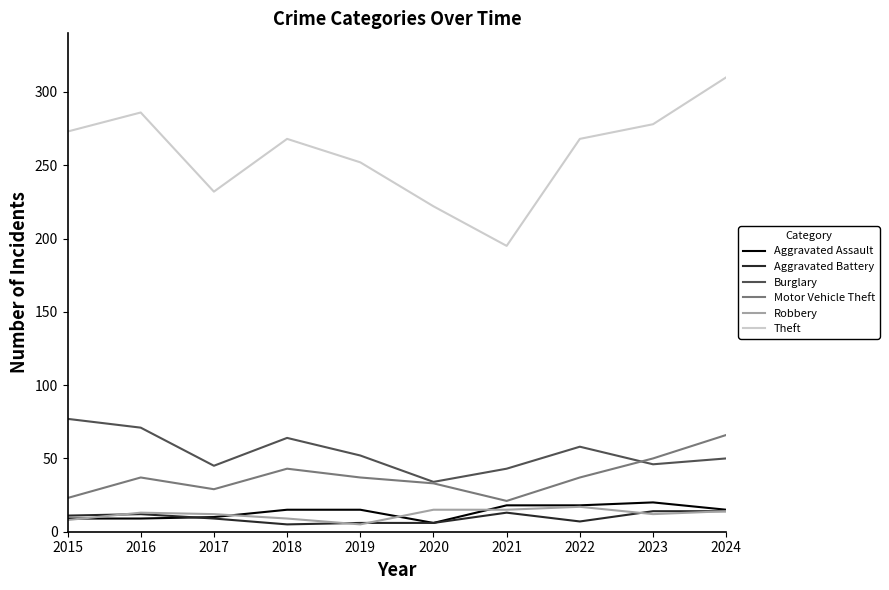

The Aggravated Assault series shows 15 at 2019. True or false?

True